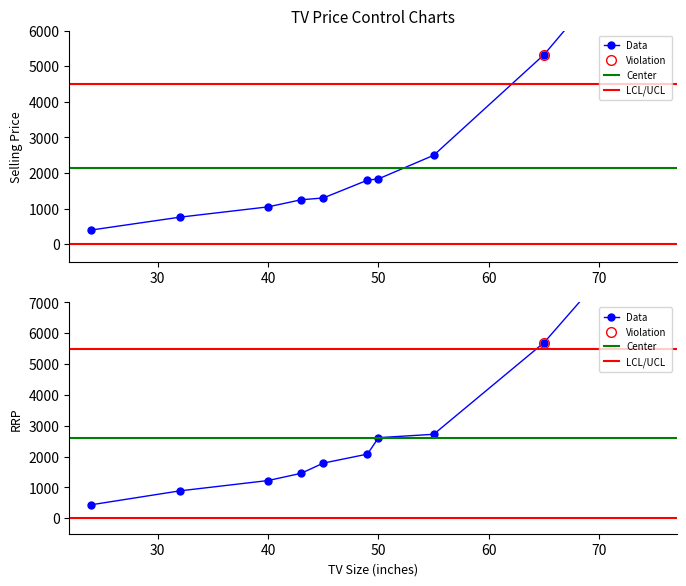

The RRP series shows 4195 at 50. True or false?

False